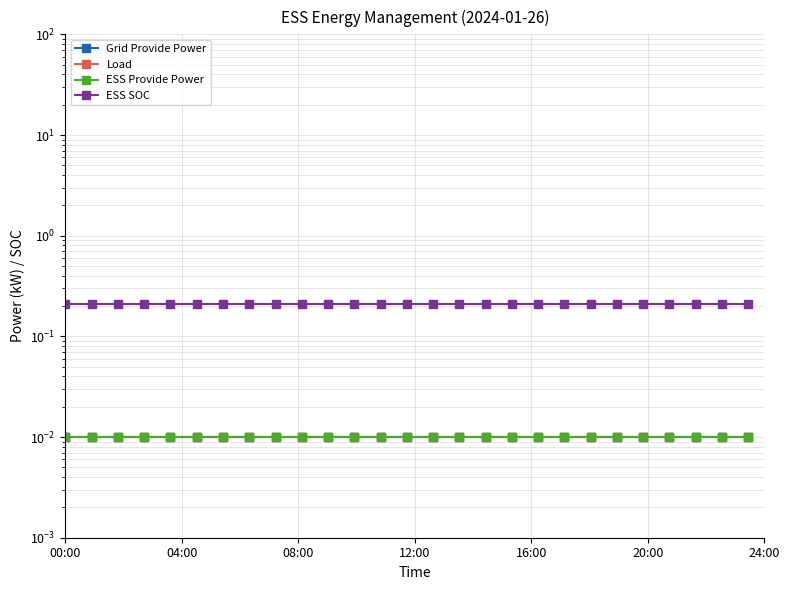

Is this an area chart (filled region under the line)?

No